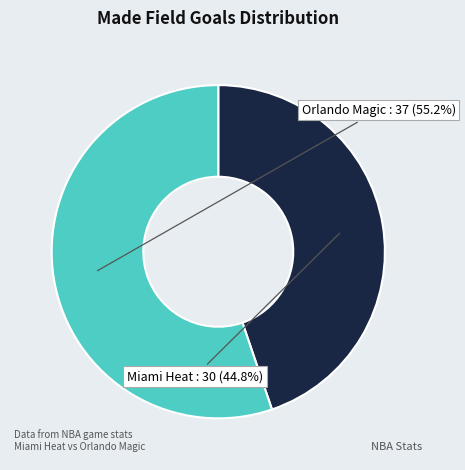

Which category has the biggest portion of the pie?

Team.ORLANDO_MAGIC